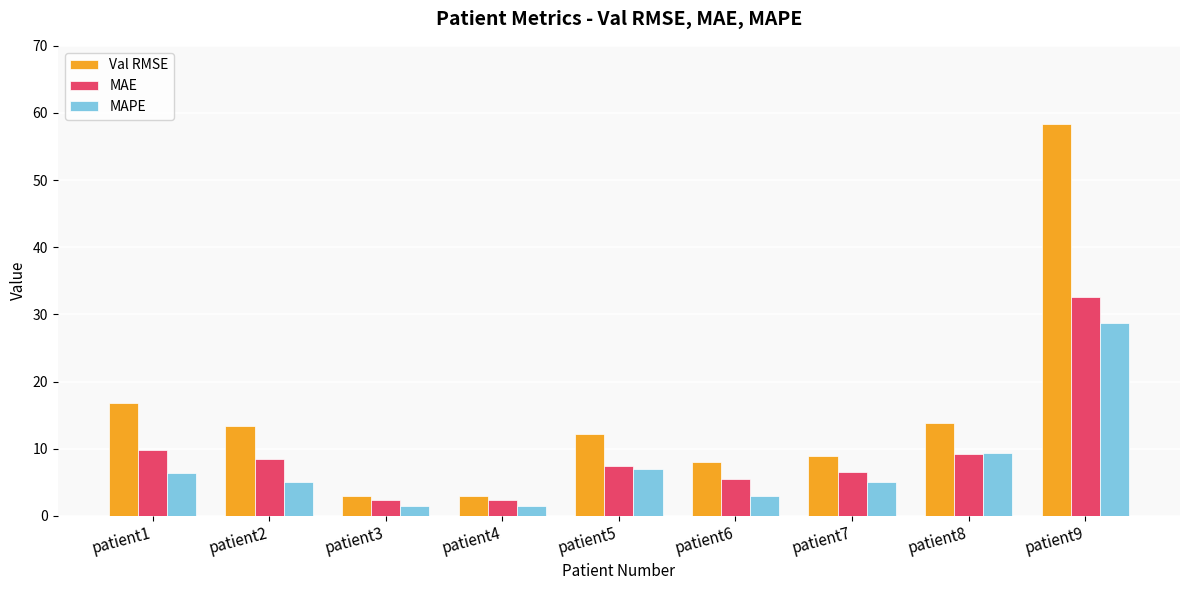

What is the difference between the maximum and minimum values in the MAPE series?

27.2